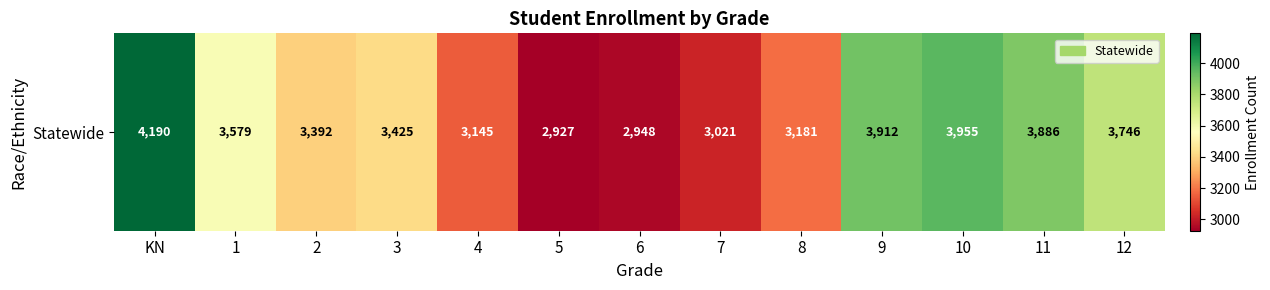

At which label does the data first exceed 3425?

KN